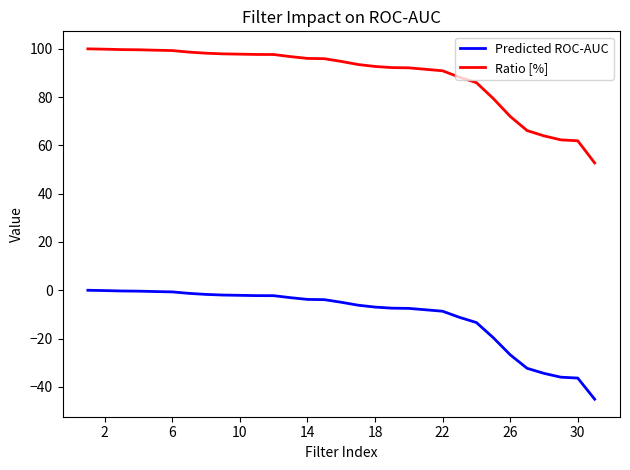

What is the difference between the maximum and minimum values in the Ratio [%] series?

47.3